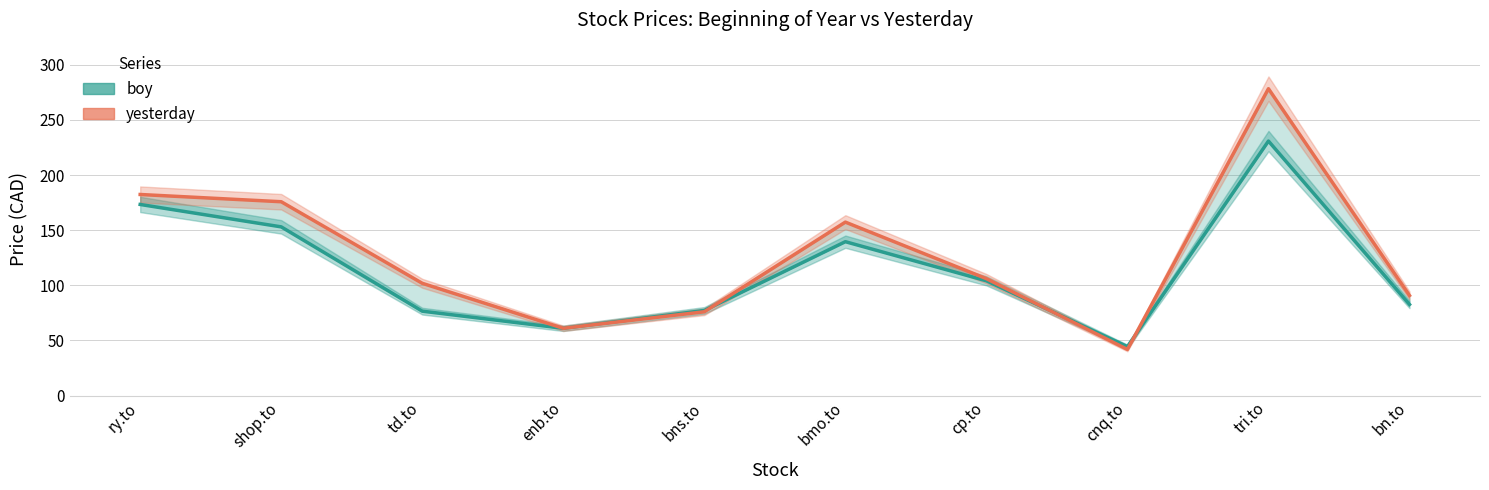

How many values in the yesterday series exceed 106?

5